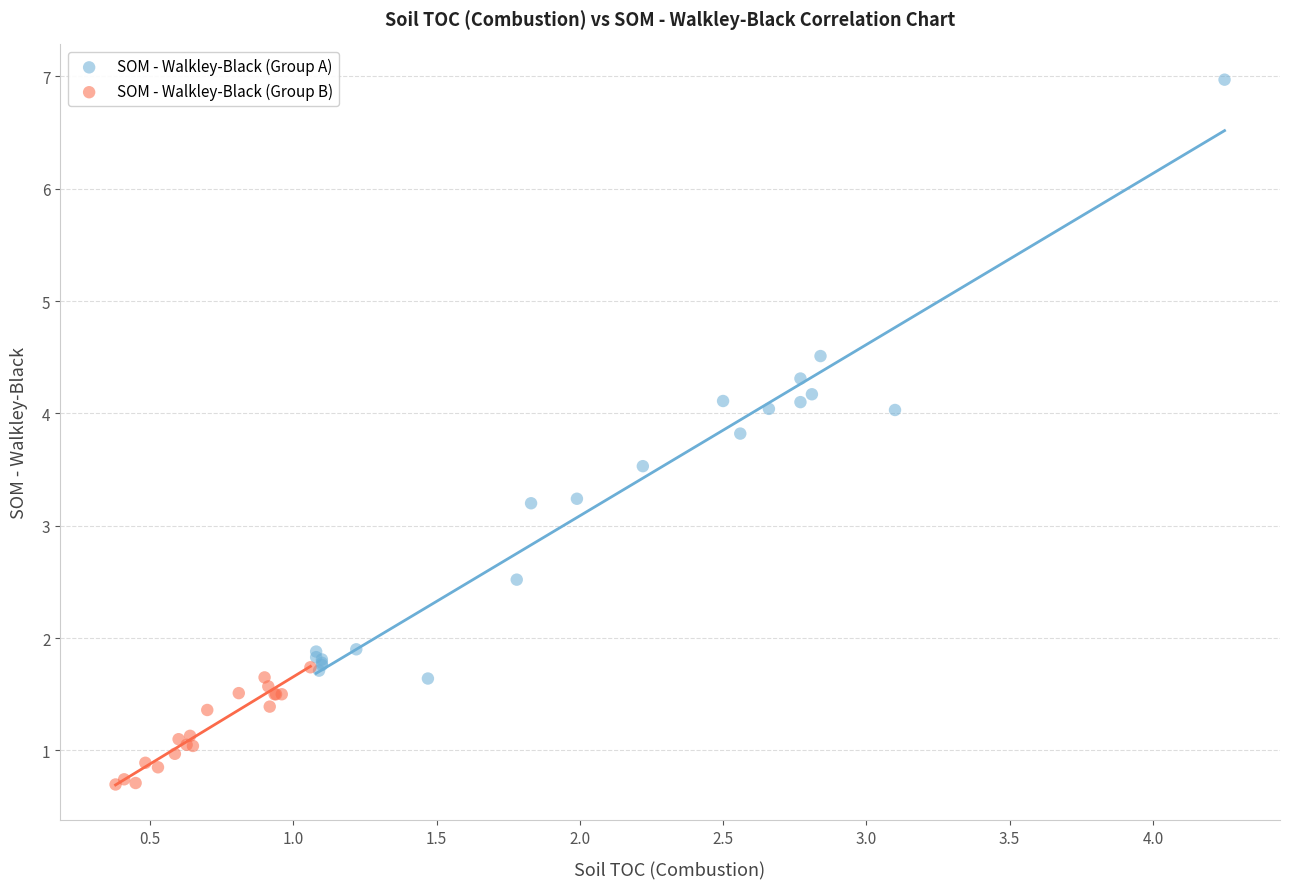

Which series contains the highest Y value?

SOM - Walkley-Black (Group A)